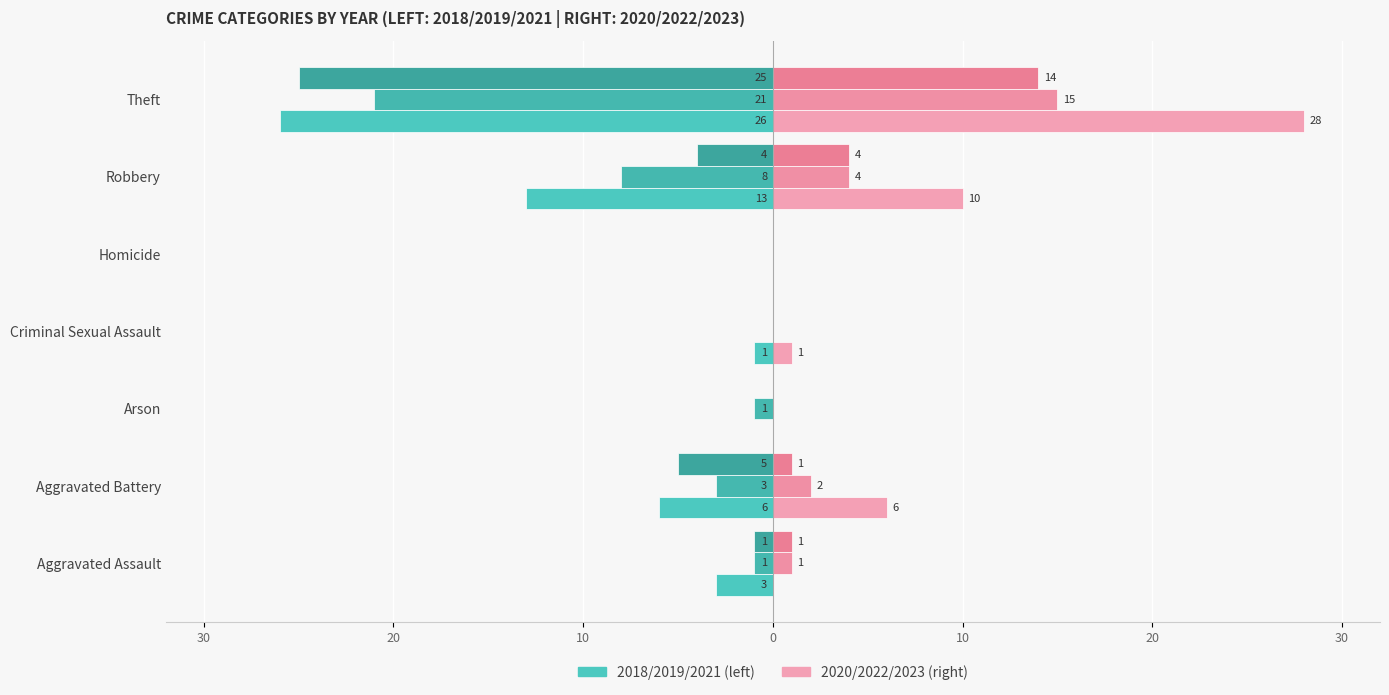

Is it true that 2021 equals -1 at Aggravated Assault?

True